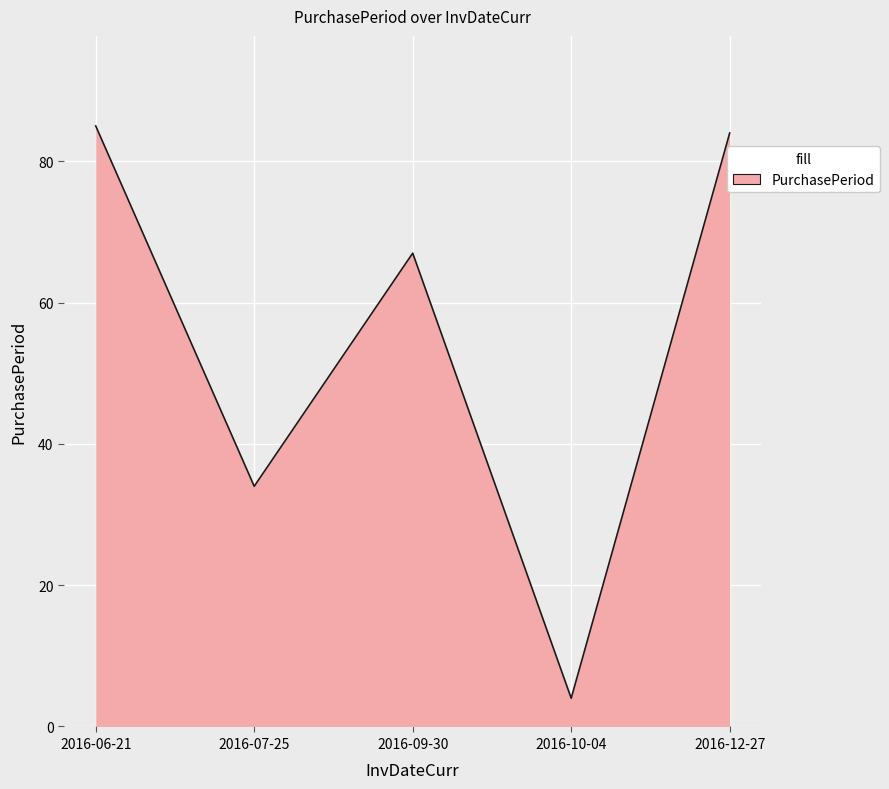

How many lines are shown in the chart?

1